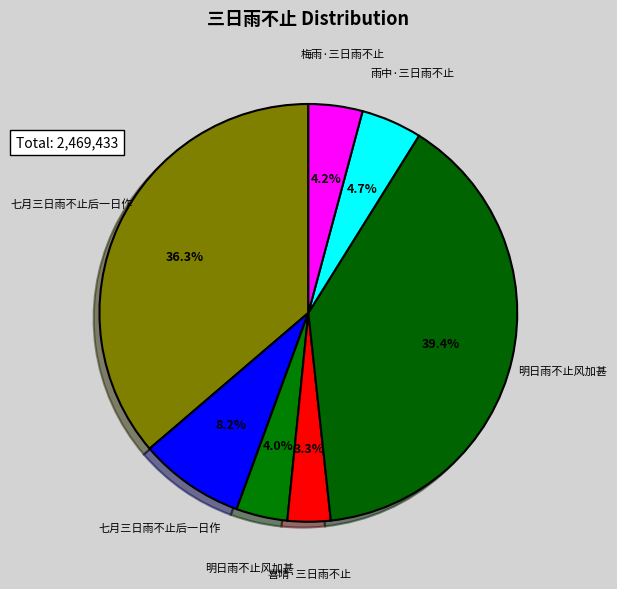

Count the number of slices in the pie.

7